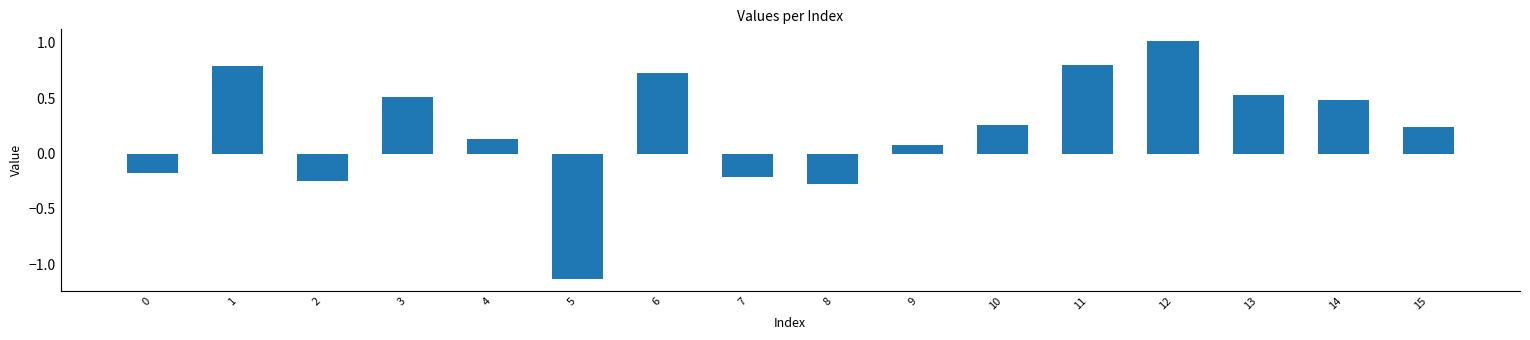

Does the chart contain any negative values?

Yes